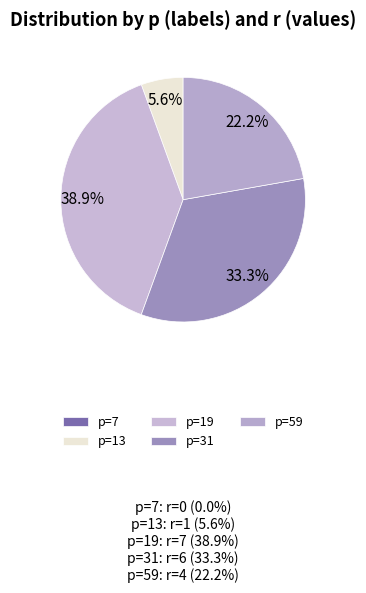

What is the smallest slice in the pie chart?

7